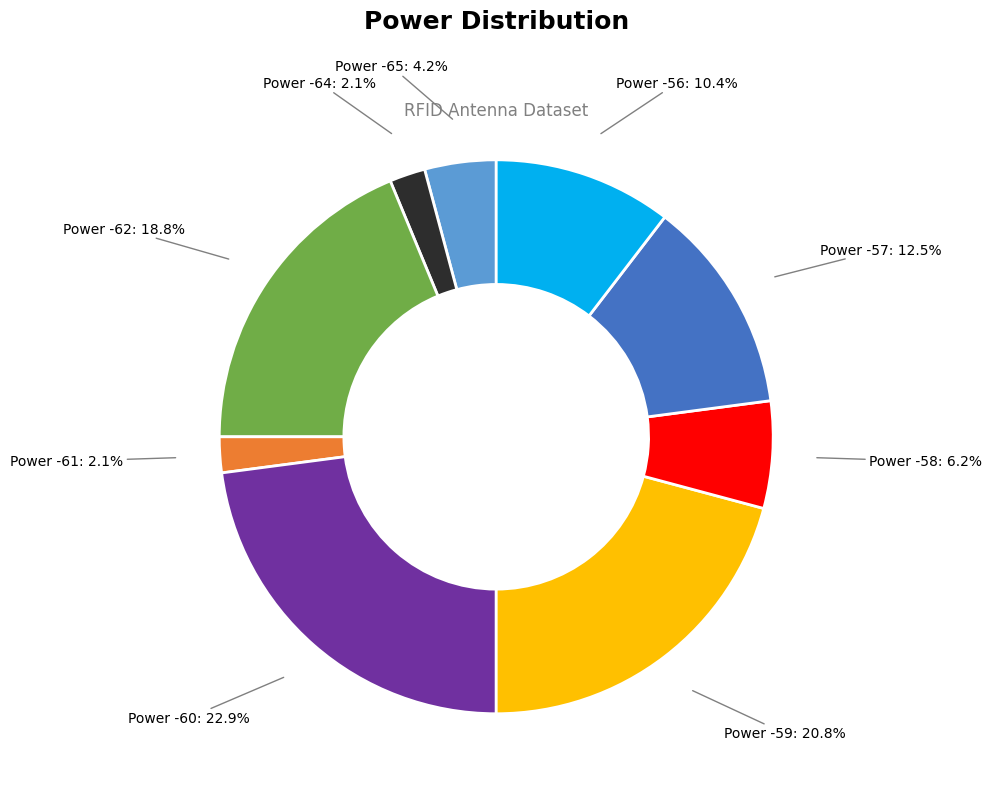

Which category has the biggest portion of the pie?

Power -60: 22.9%